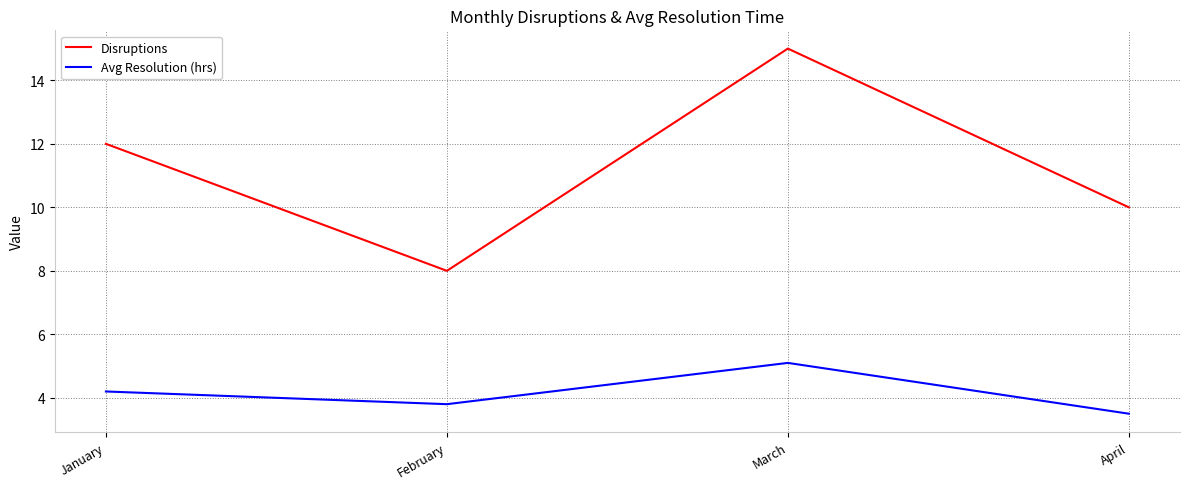

Read the Disruptions value at January.

12.0